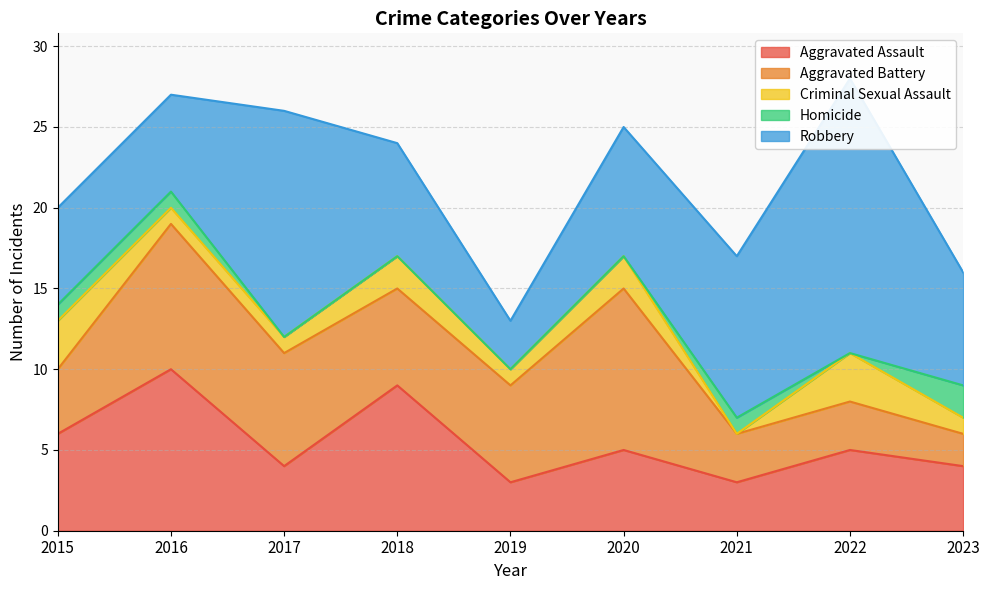

What is the value of the Robbery point at the 8th from the left?

17